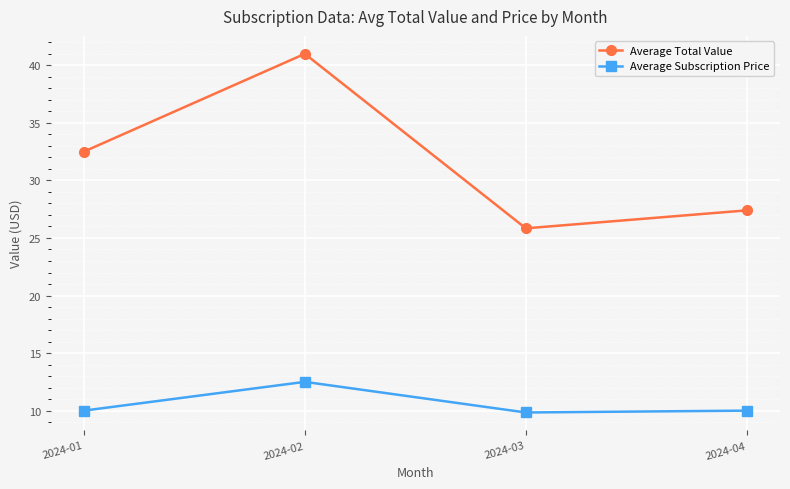

How many interior local valleys does the Average Total Value series have?

1